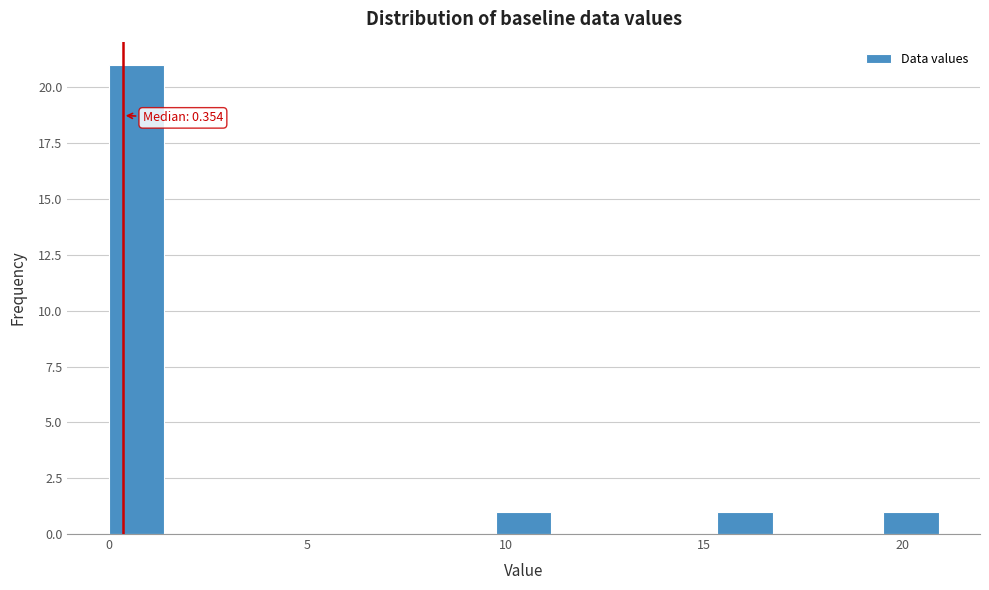

Around what value on the x-axis is the tallest bar? Give the approximate position of its centre, as read against the axis.

0.5